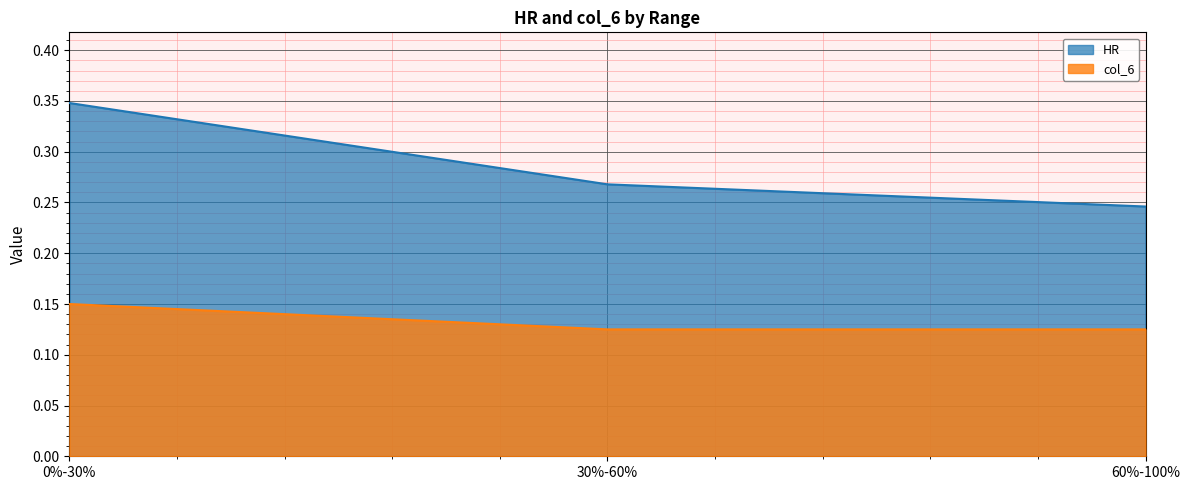

What position from the right is 30%-60%?

2